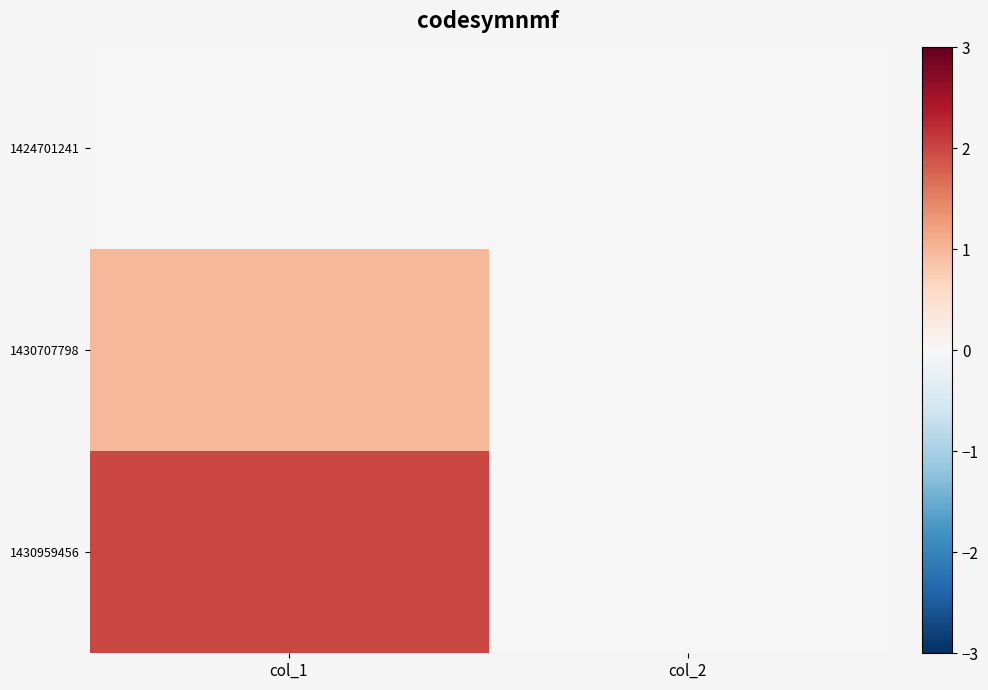

Which series has the widest spread of values?

1430959456